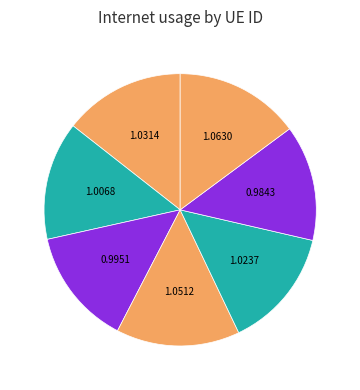

How many segments does this pie chart have?

7